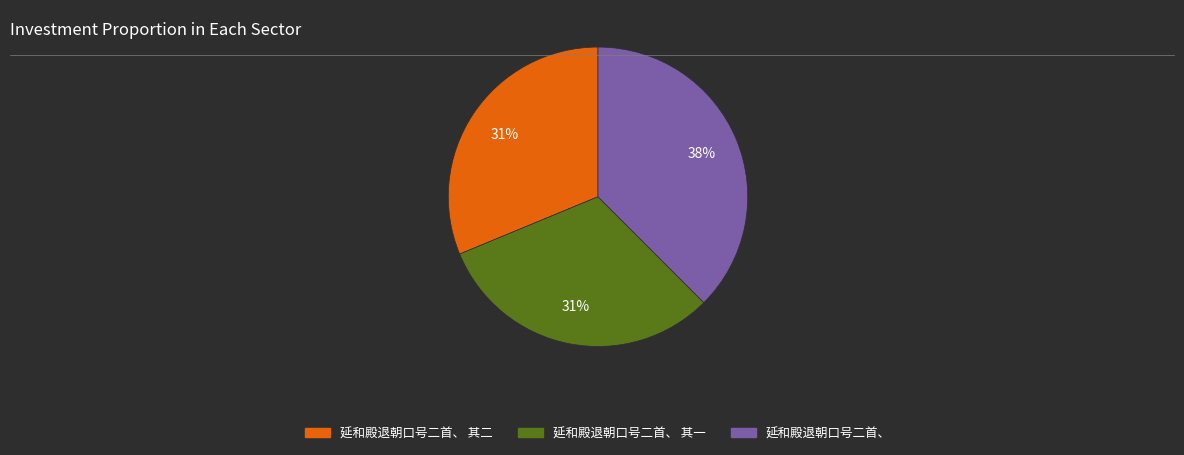

Does any single category account for the majority?

No